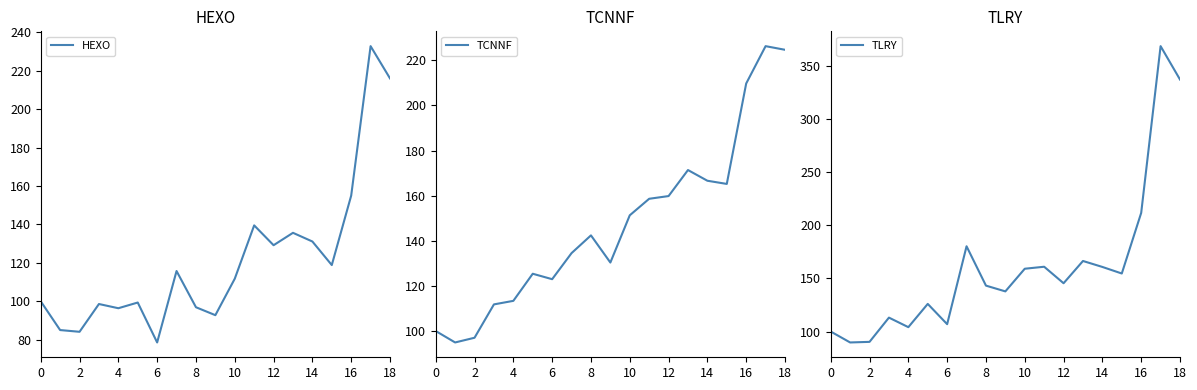

Rank the series by their maximum value, from highest to lowest.

TLRY, HEXO, TCNNF